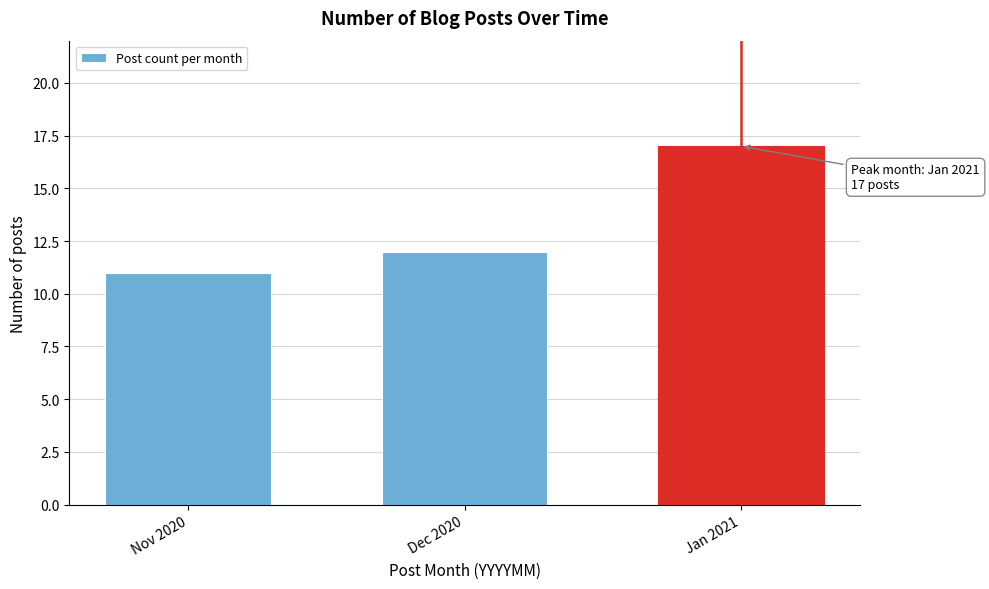

Reading left to right, extract all data points from this chart.

11	12	17